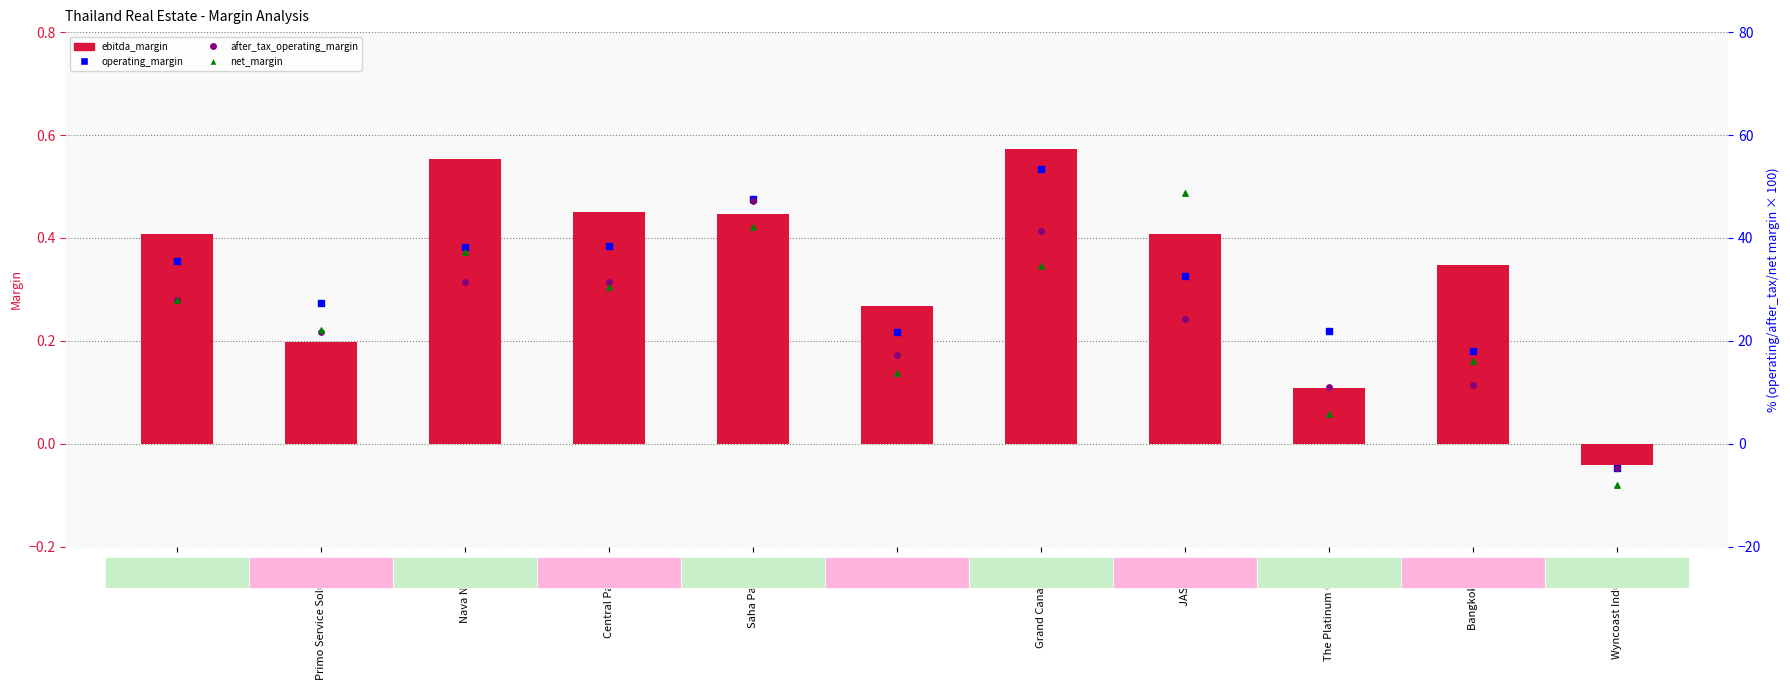

Which series contains the highest Y value?

operating_margin